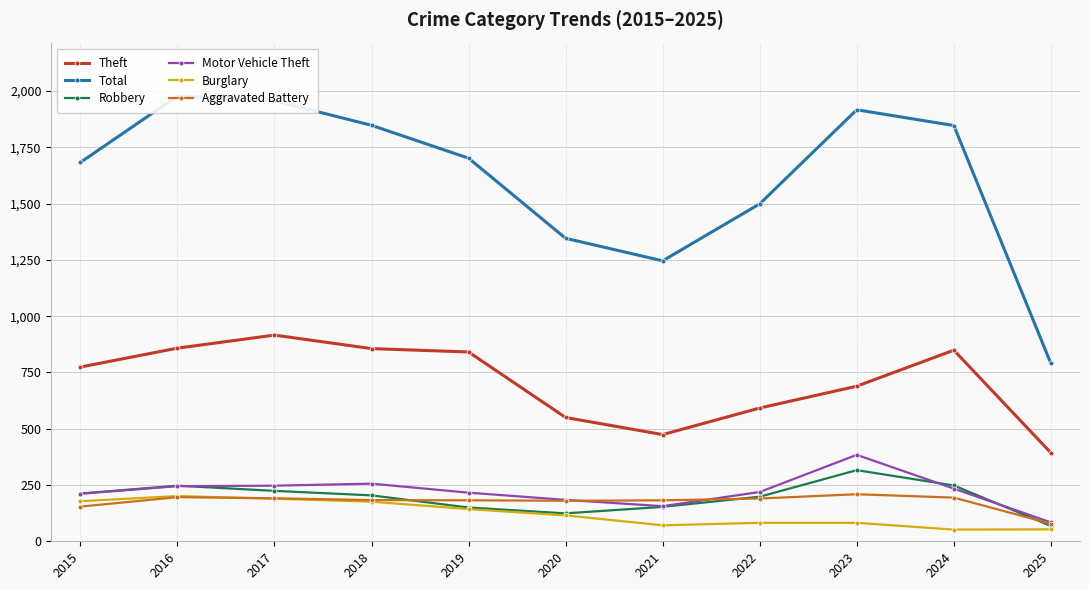

At which category is the sum across all series the highest?

2016